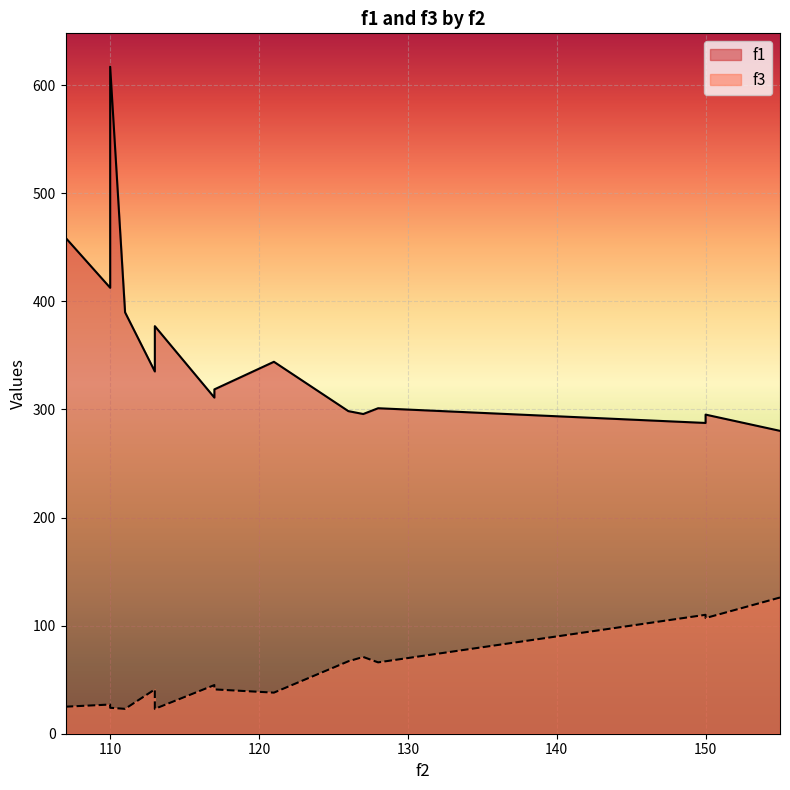

What is the sum of all f3 values?

834.0